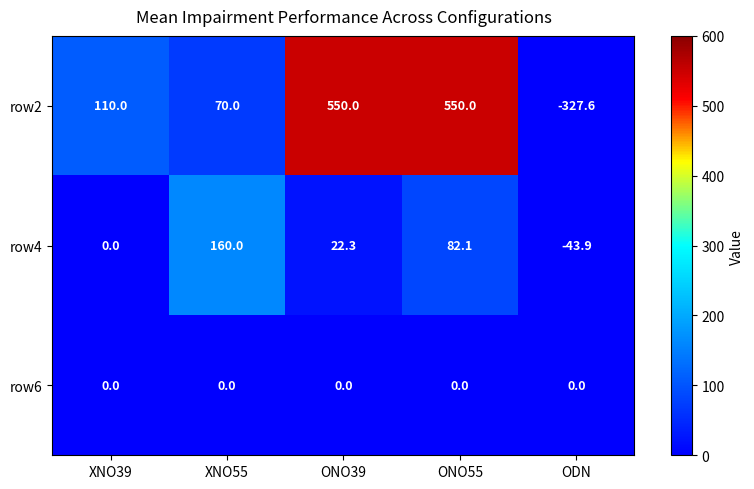

List the series in order of their peak value, highest first.

row2, row4, row6